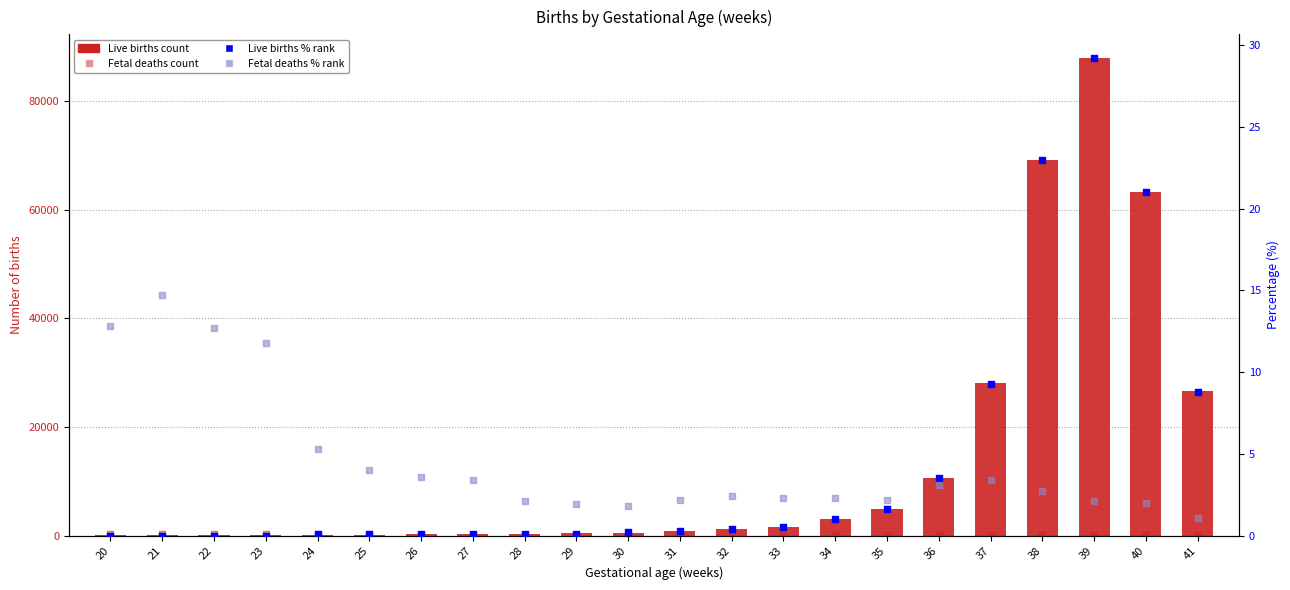

What are all the series names shown in the legend?

Live births, Fetal deaths (count), Live births %, Fetal deaths %